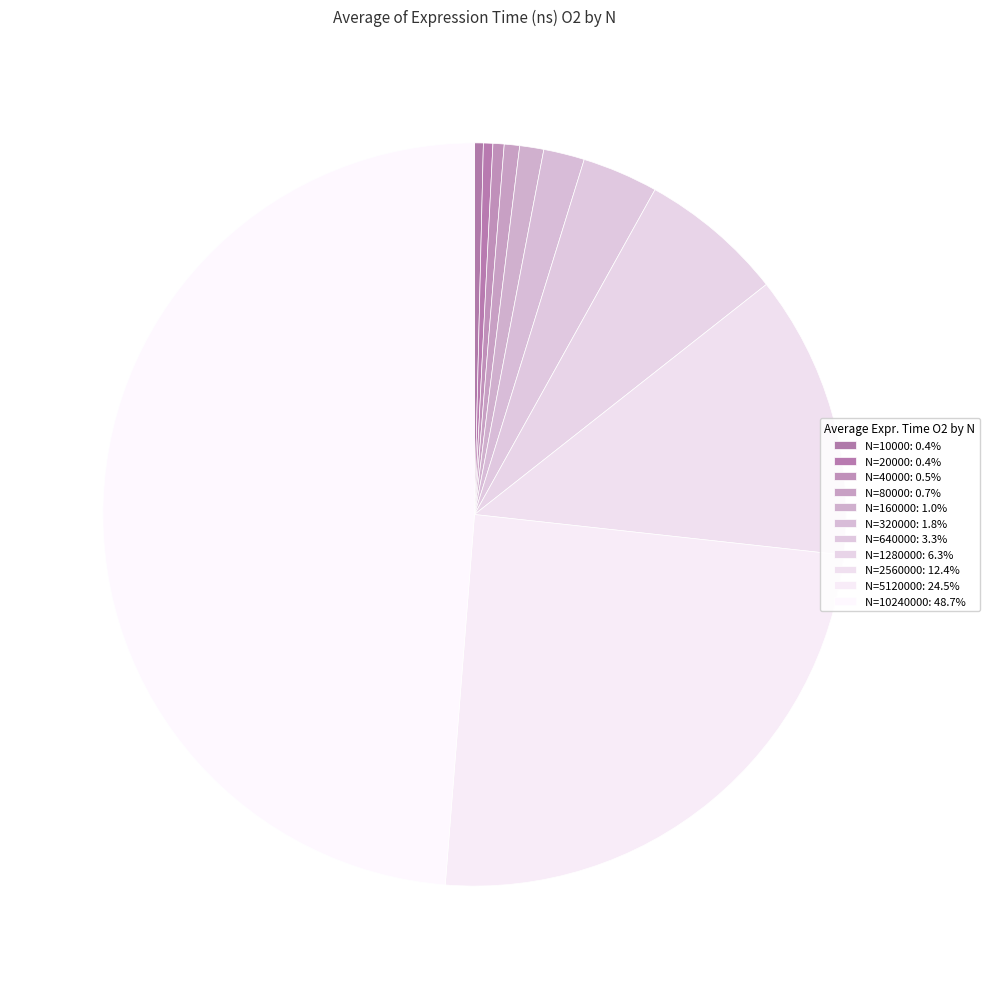

Which category has the smallest portion of the pie?

10000